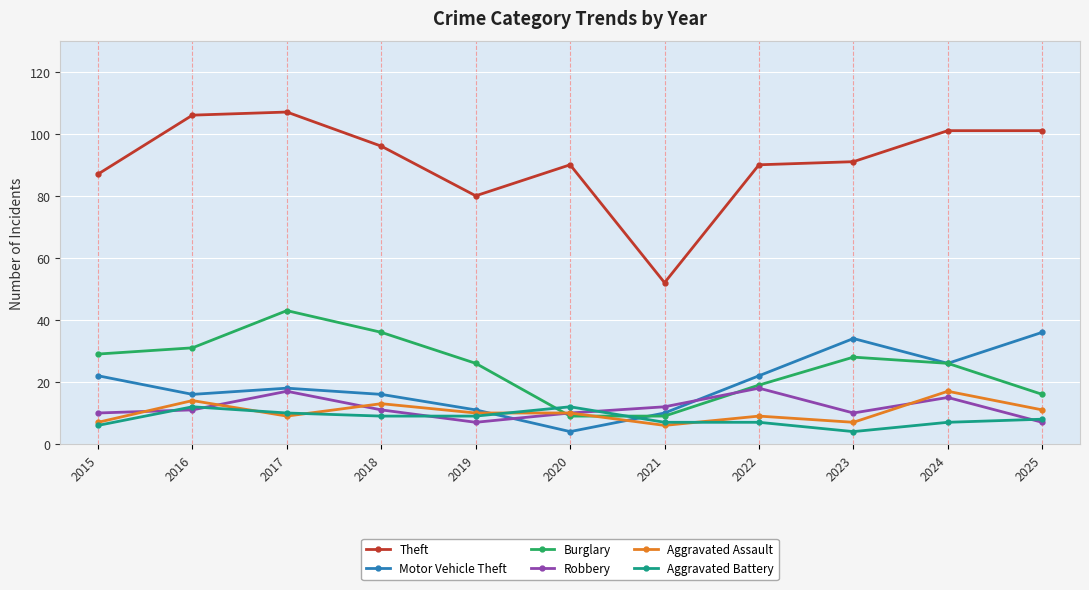

What is the difference between the maximum and minimum values in the Aggravated Battery series?

8